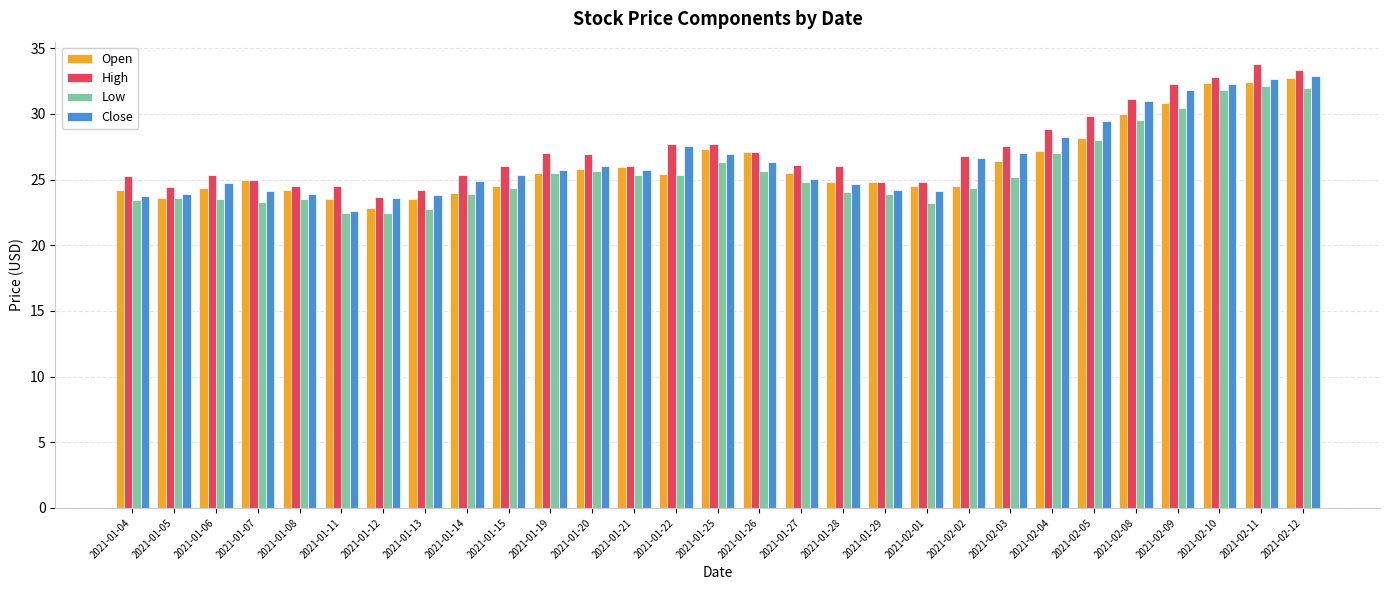

Which category has the highest value in the High series?

2021-02-11